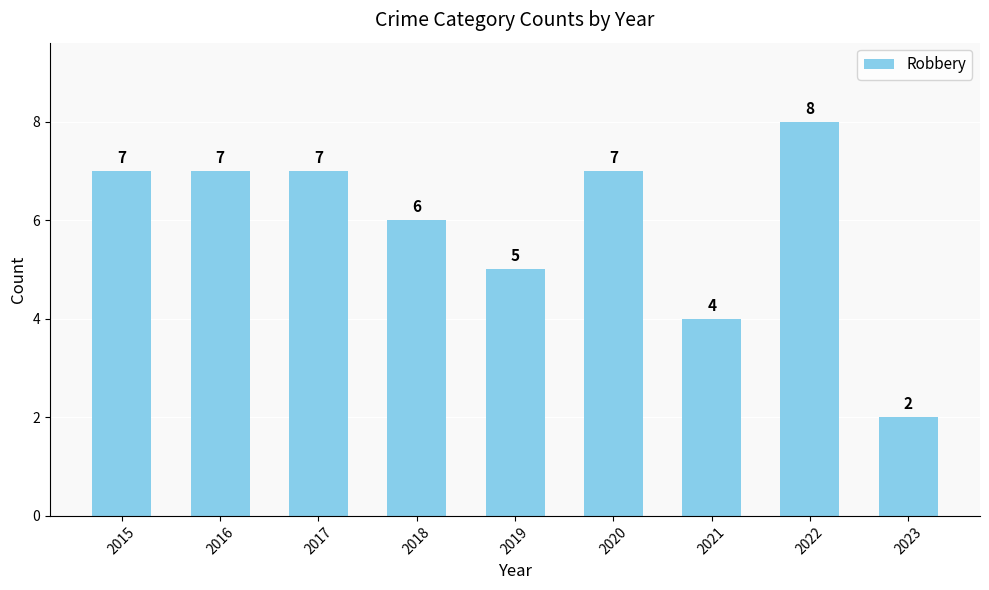

The chart shows a value of 7 at 2016. True or false?

True